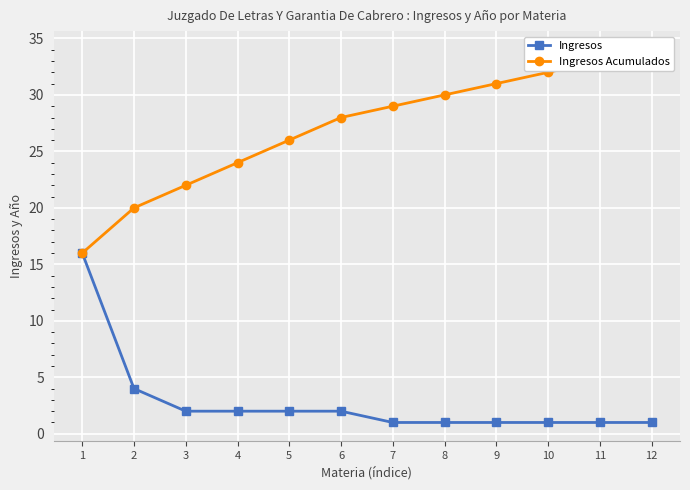

How many lines are shown in the chart?

2